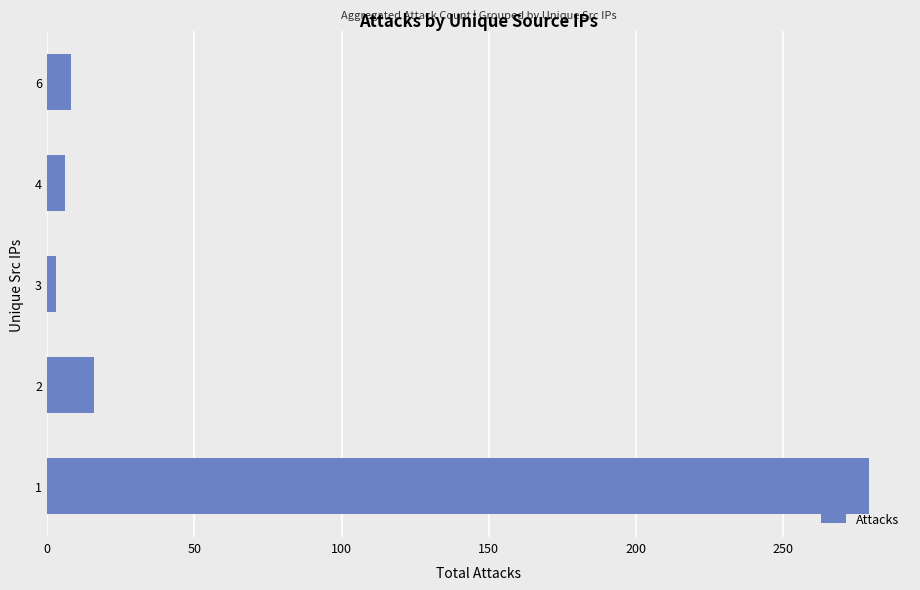

The value at 1 is 131. True or false?

False